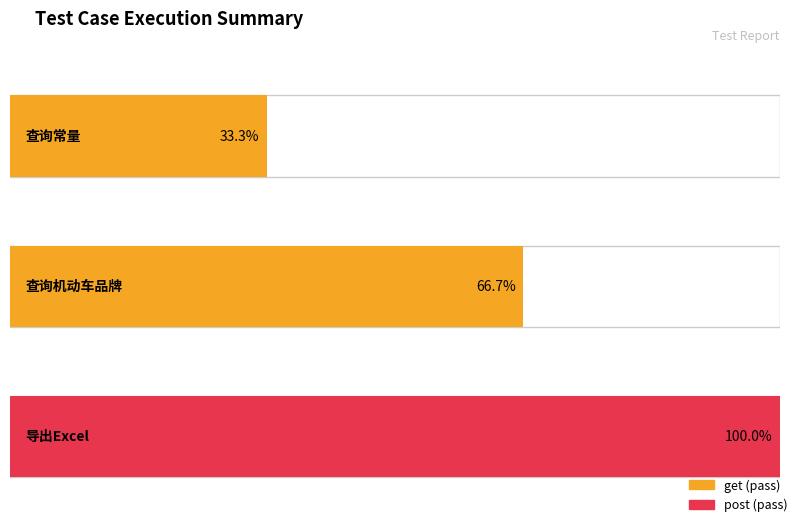

How many data points in caseid are above 2?

1